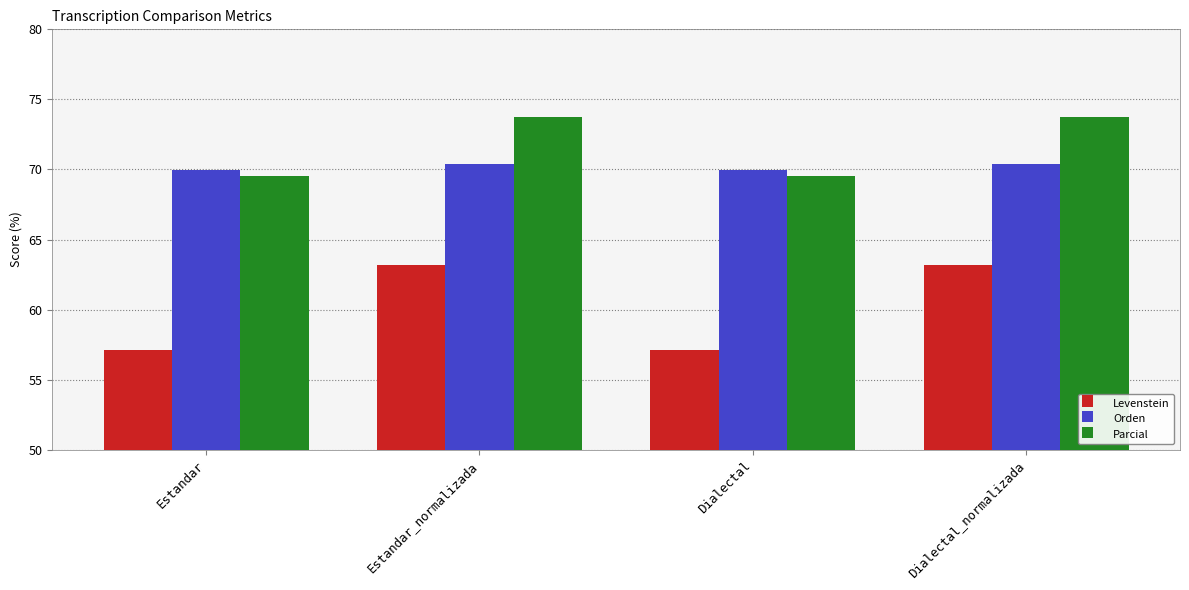

Where does the Parcial series first go above 73?

Estandar_normalizada